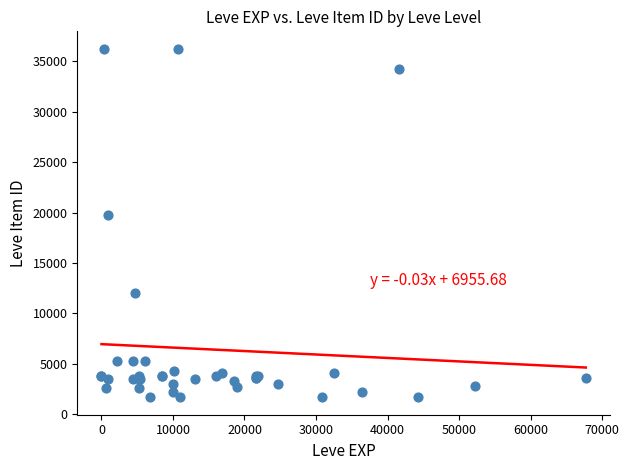

What Y value in the scatter plot is closest to 18967?

19744